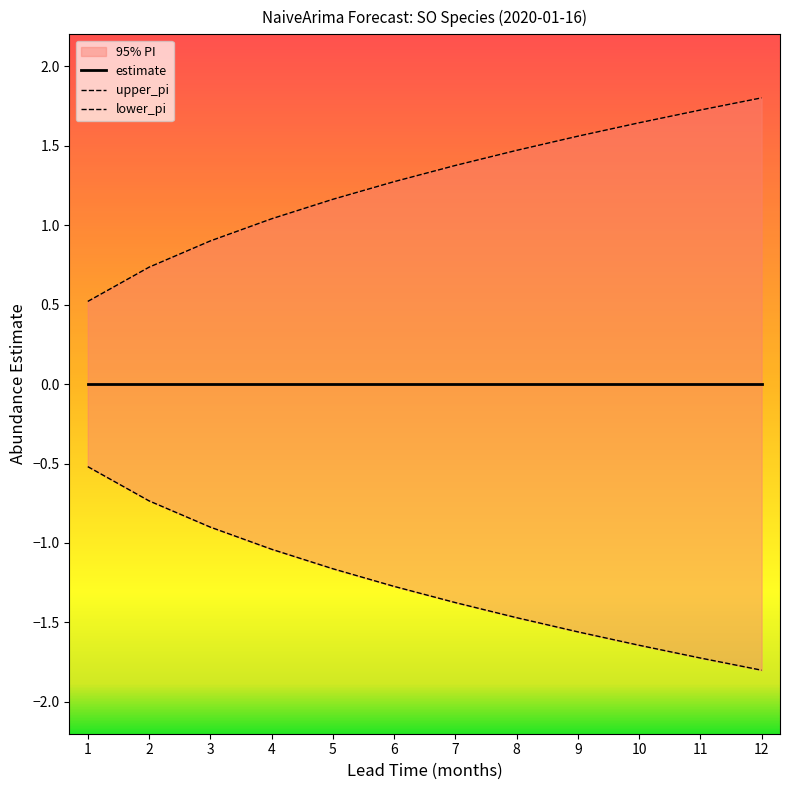

Which has a higher value, 7 or 12?

12